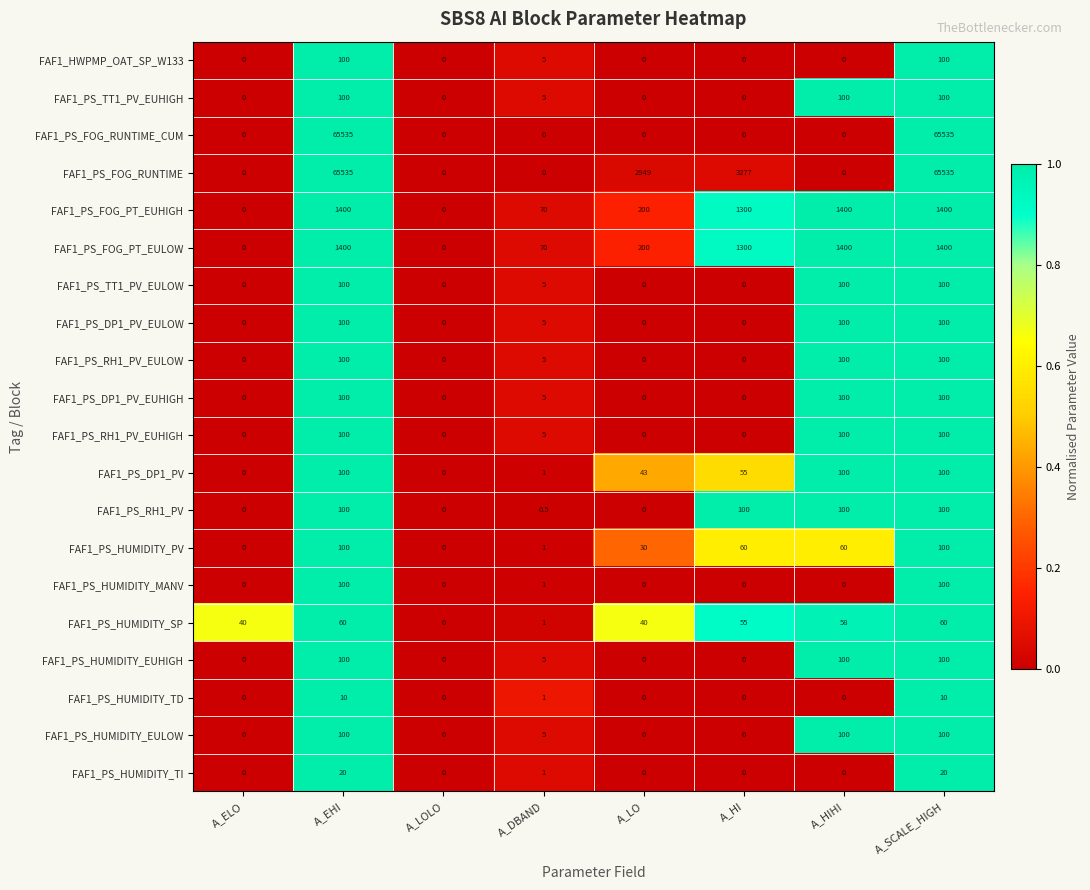

Which series has the largest total across all categories?

FAF1_PS_FOG_RUNTIME